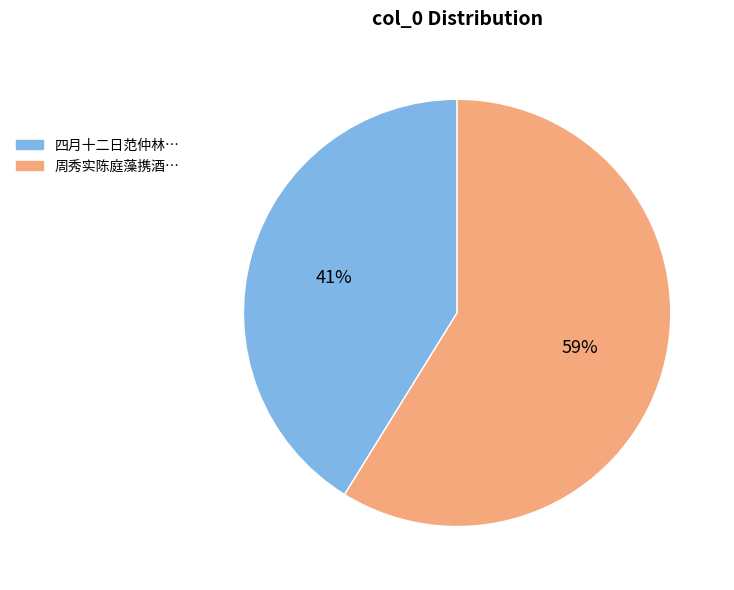

Is there any slice that represents more than half of the pie?

Yes